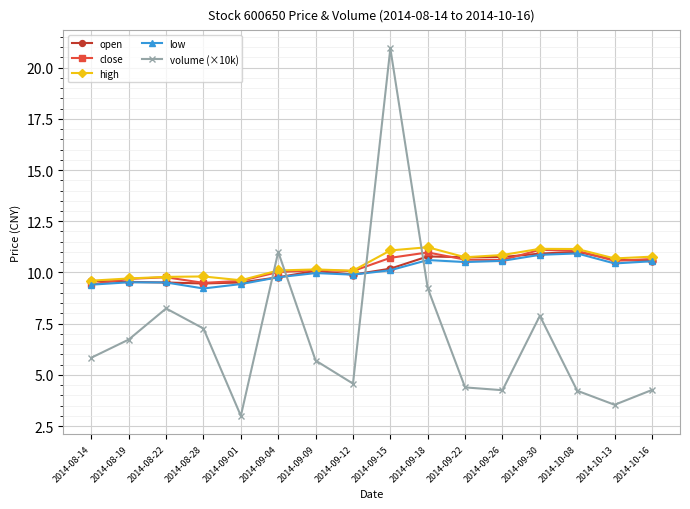

Is the value of high at 2014-09-18 greater than the value of close at 2014-09-04?

Yes